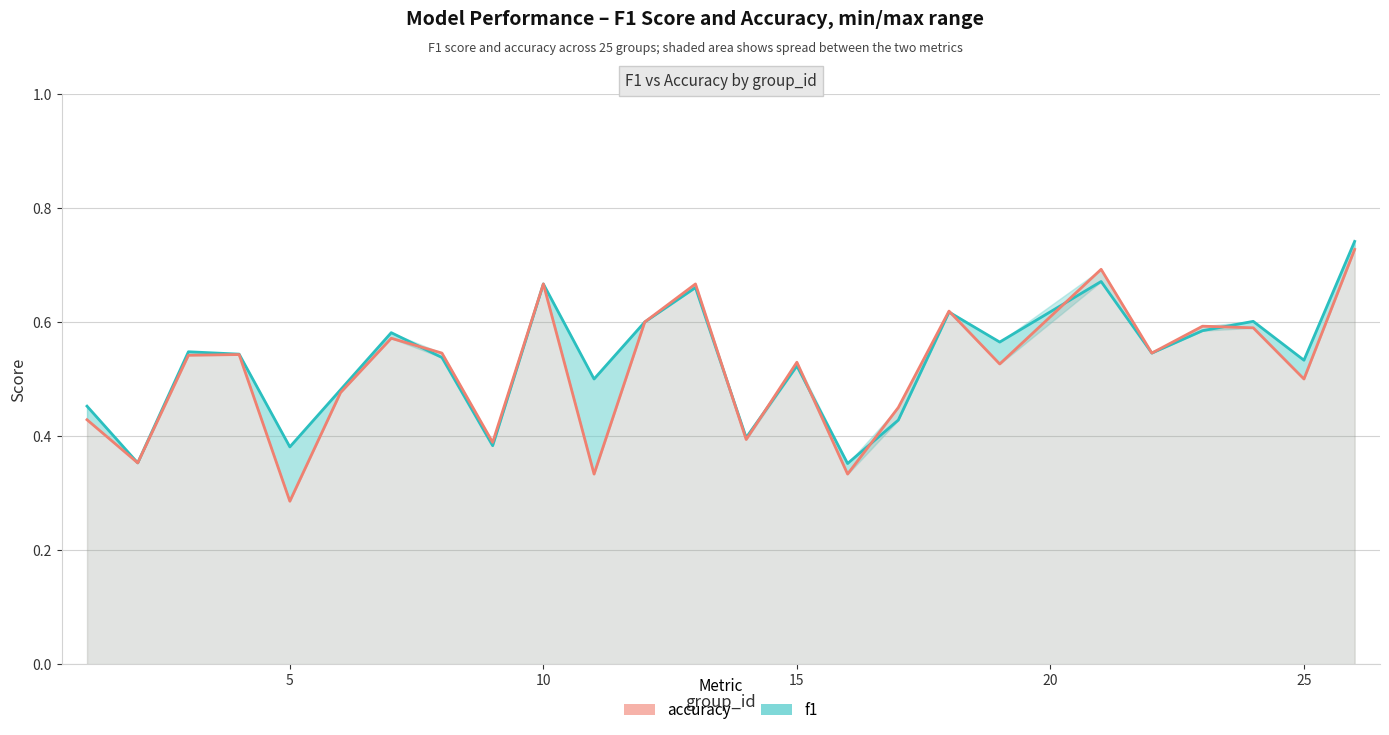

Reading left to right, list all the values displayed in this chart.

f1: 0.5	0.4	0.5	0.5	0.4	0.5	0.6	0.5	0.4	0.7	0.5	0.6	0.7	0.4	0.5	0.4	0.4	0.6	0.6	0.7	0.5	0.6	0.6	0.5	0.7
accuracy: 0.4	0.4	0.5	0.5	0.3	0.5	0.6	0.5	0.4	0.7	0.3	0.6	0.7	0.4	0.5	0.3	0.5	0.6	0.5	0.7	0.5	0.6	0.6	0.5	0.7